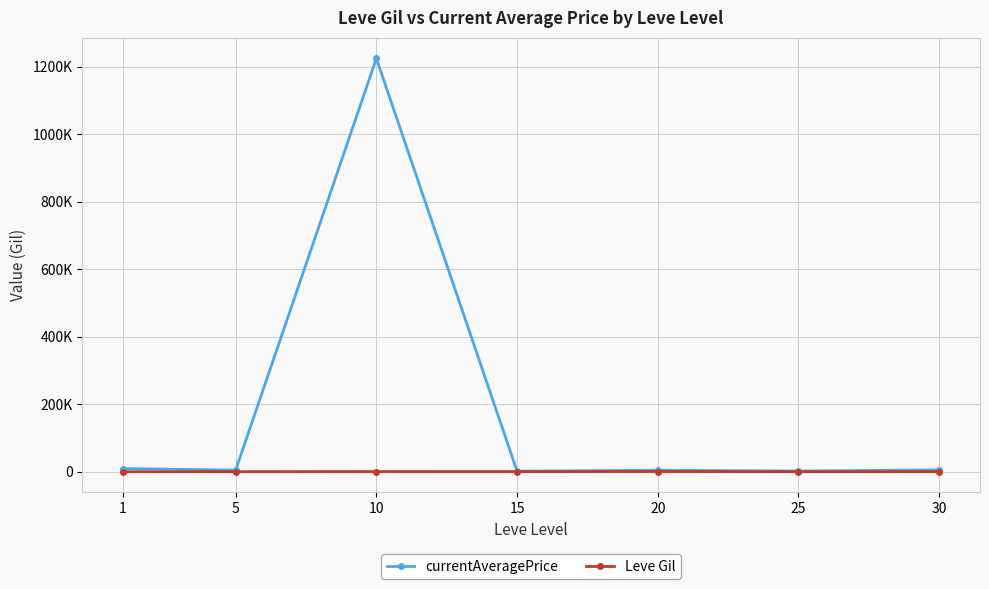

Which series has the largest range (max minus min)?

currentAveragePrice